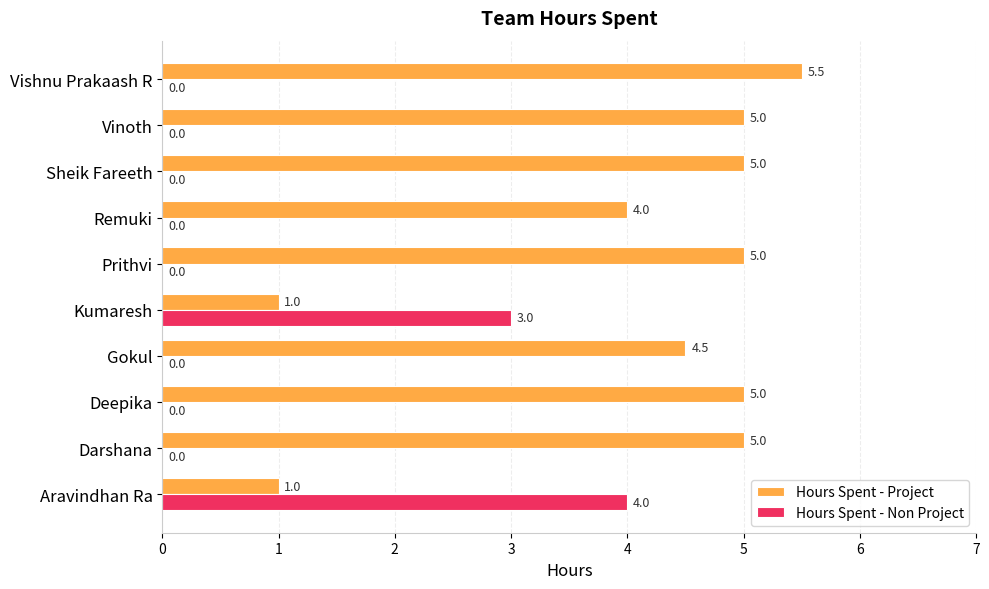

What is the greatest value displayed?

5.5